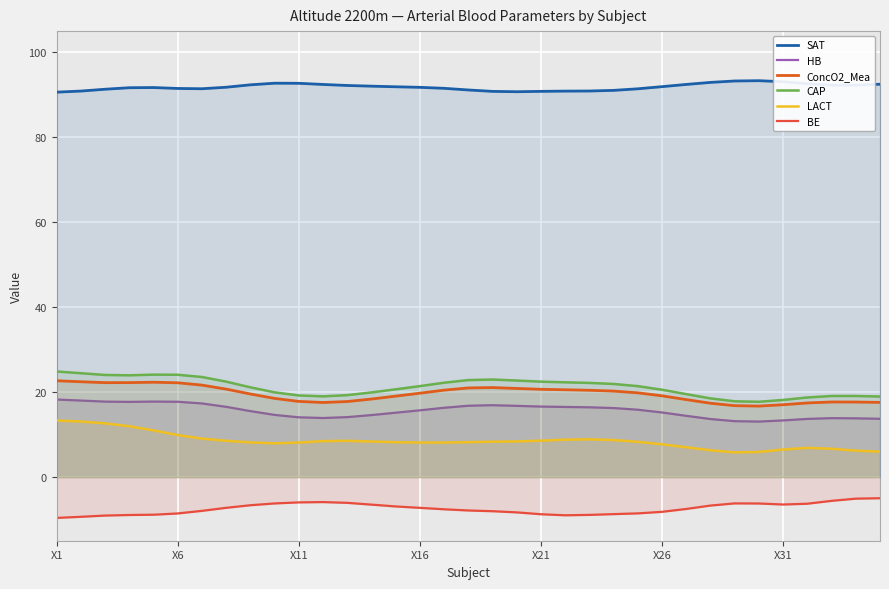

How many lines are shown in the chart?

6